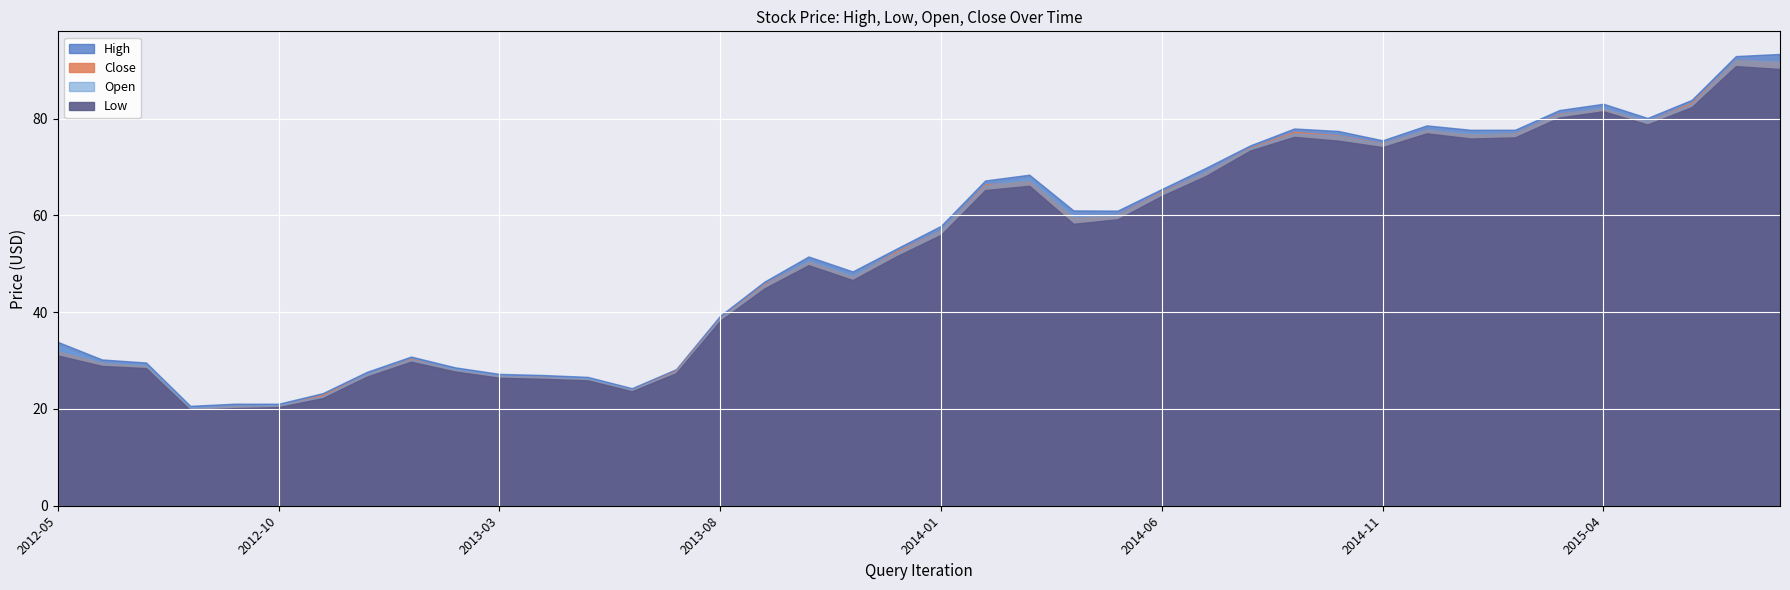

List the series in order of their peak value, lowest first.

Low, Open, Close, High